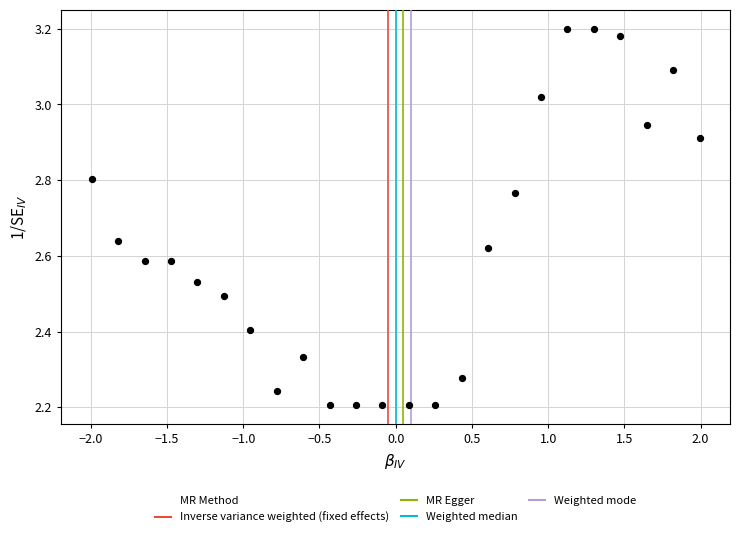

What is the range of Y values (max minus min)?

1.0